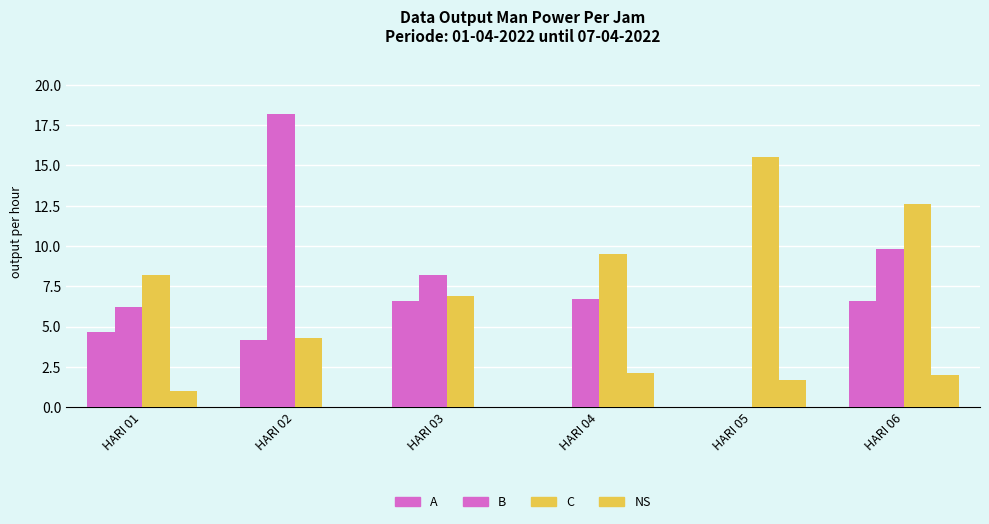

What is the value of the NS bar at the 1st from the left?

1.0